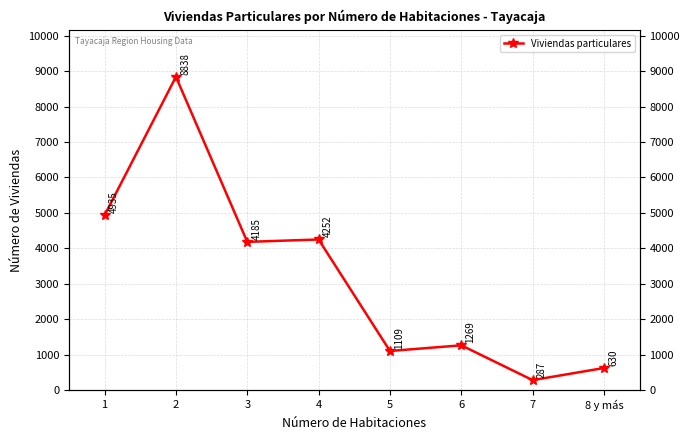

How many values are below 4185?

4